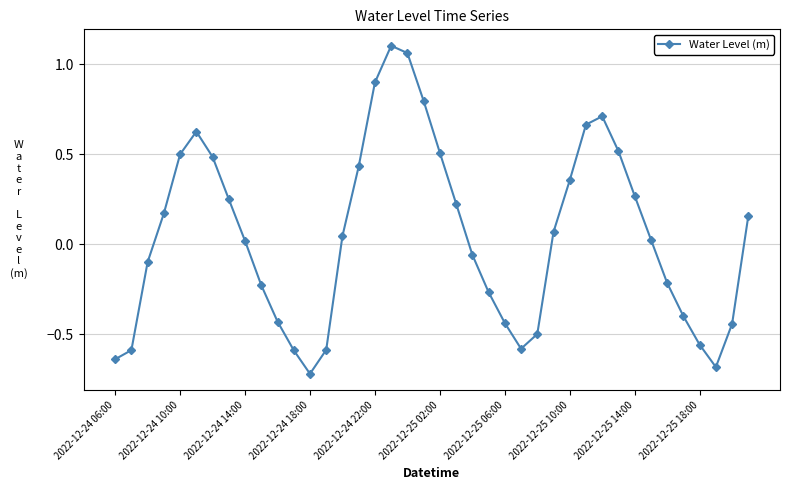

How many data points are above 0?

22